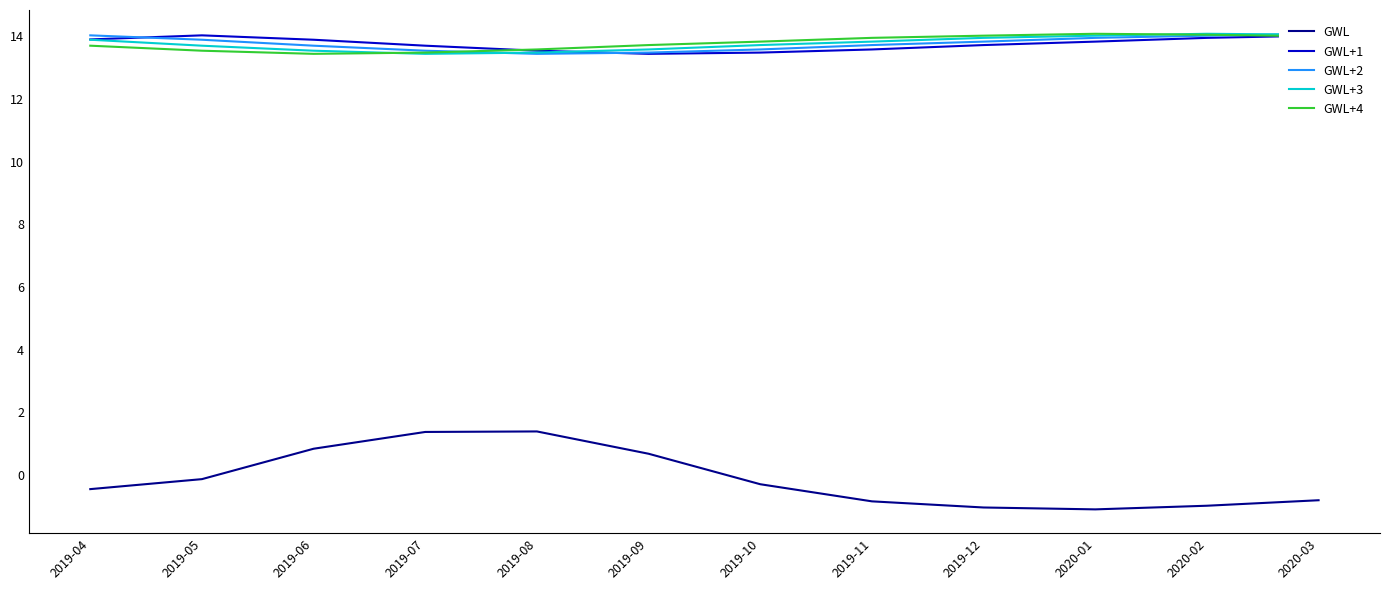

What is the average value of the GWL+1 series?

13.8